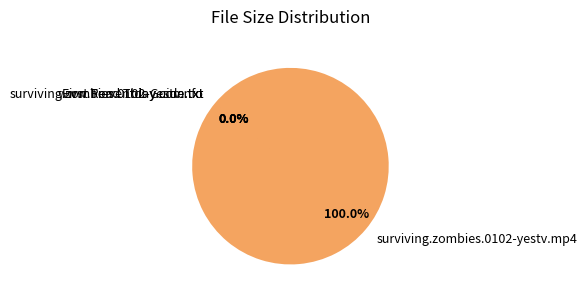

How many slices are in this pie chart?

4